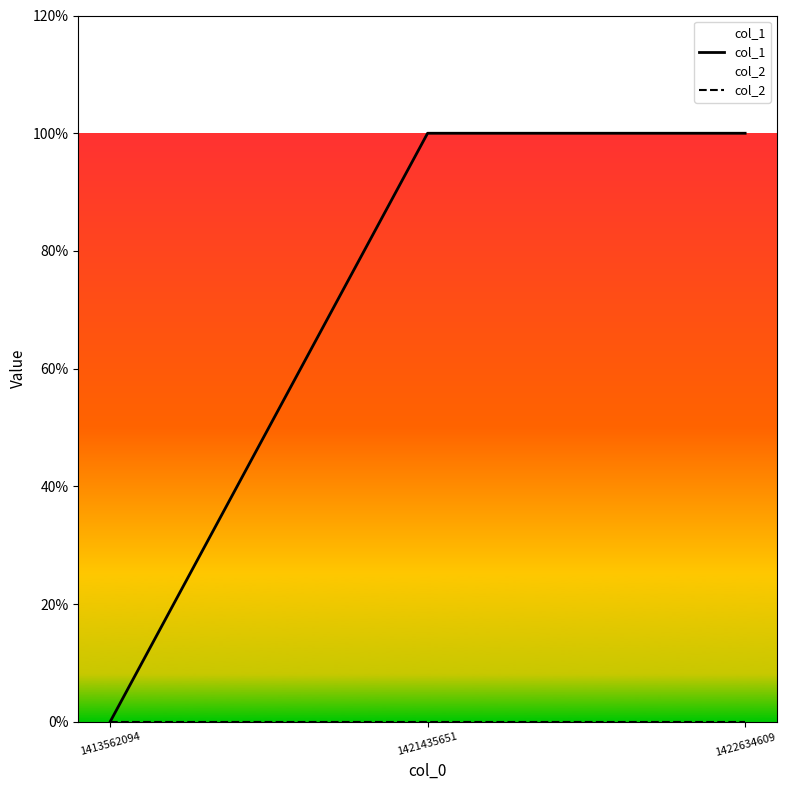

Reading right to left, what are all the values shown in this chart?

col_1: 1	1	0
col_2: 0	0	0